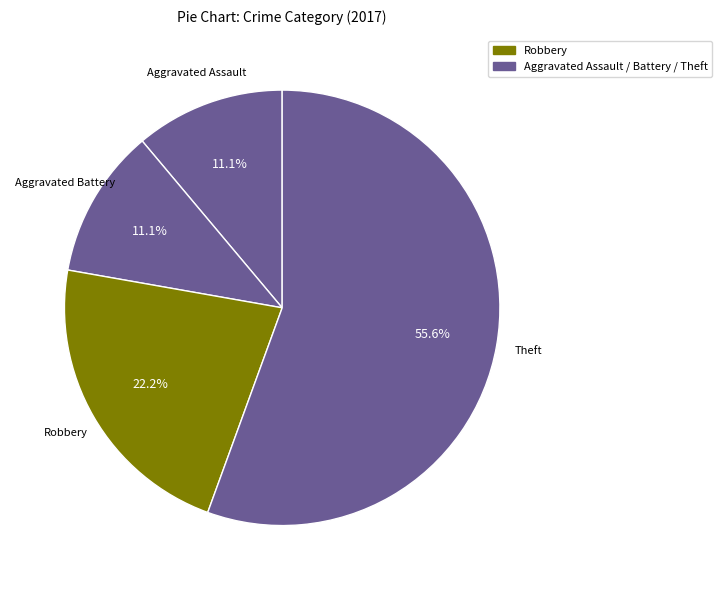

Is there a majority slice in this chart?

Yes